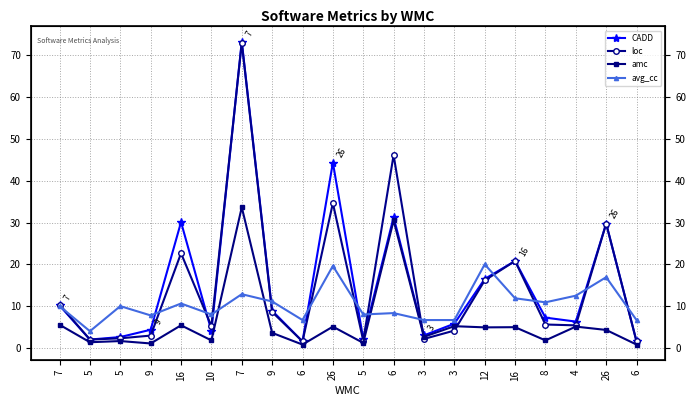

After their last crossing, which series has the higher values: avg_cc or loc?

avg_cc